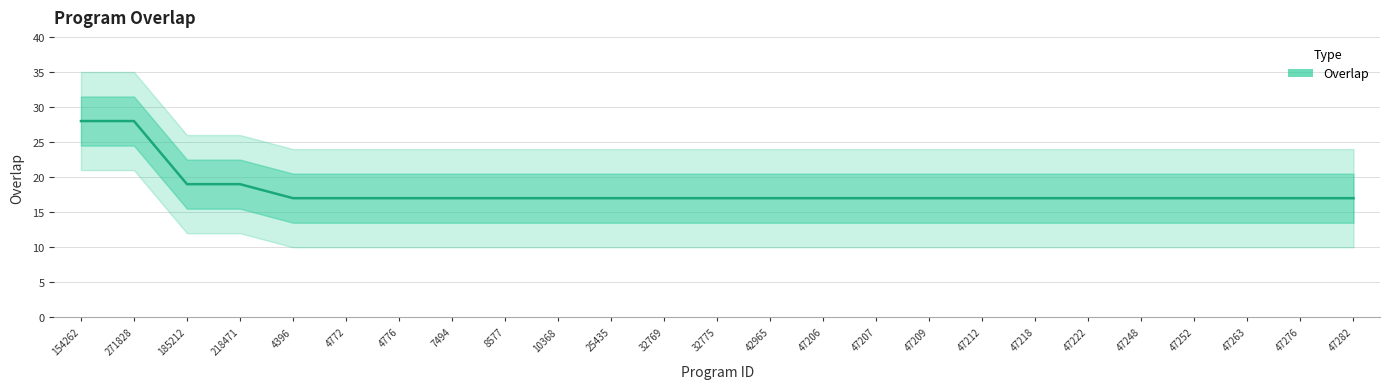

The value at 185212 is 28. True or false?

False